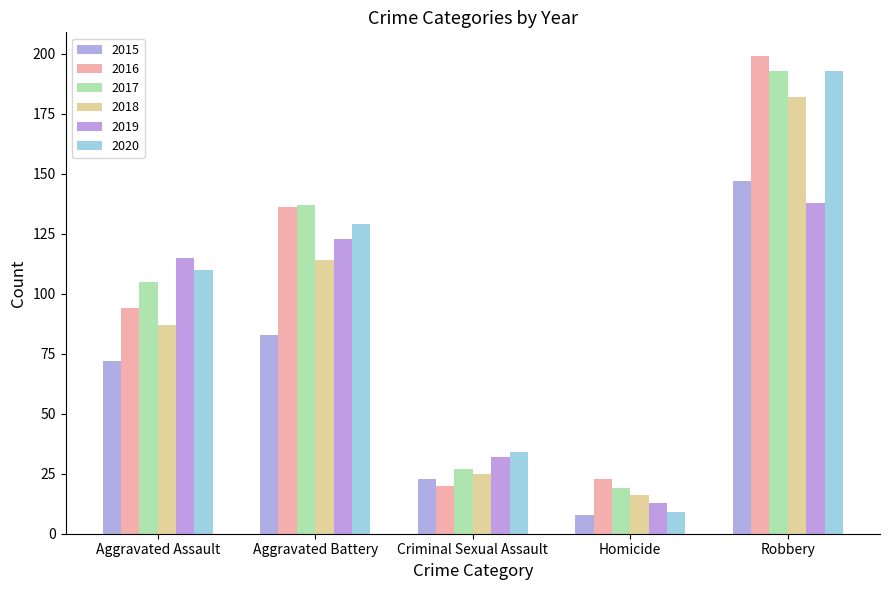

The 2018 series shows 25 at Criminal Sexual Assault. True or false?

True